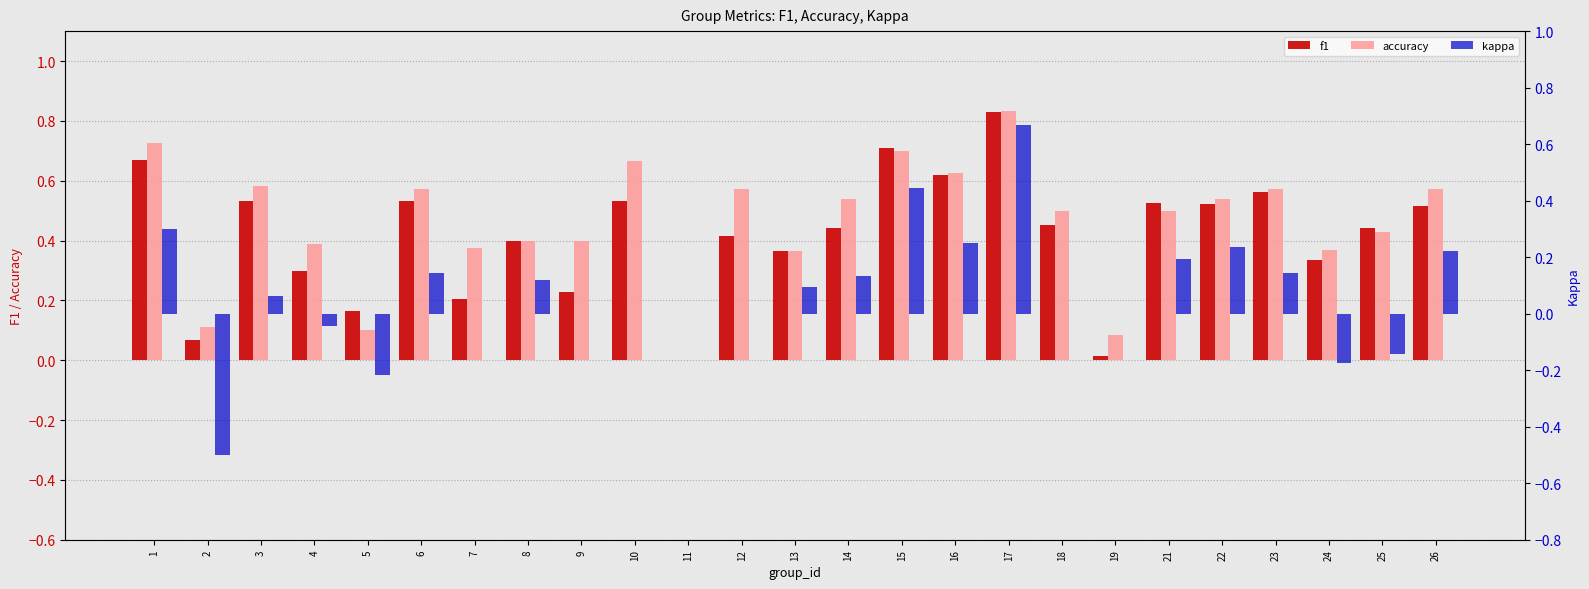

What is the difference between the f1 values at 16 and 21?

0.1